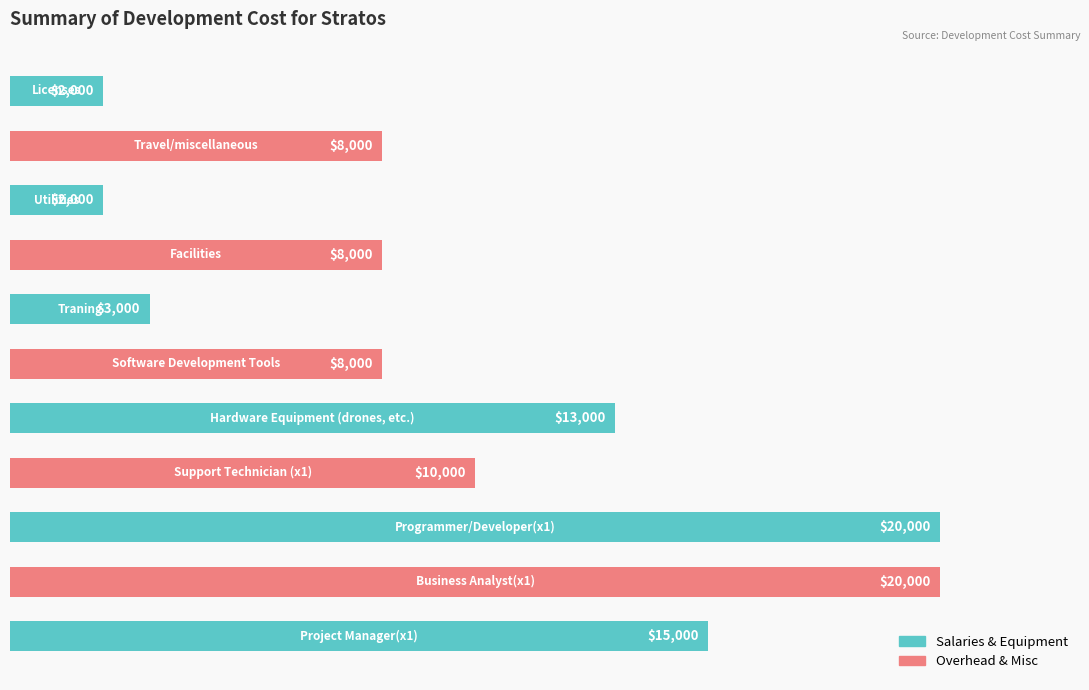

What is the greatest value displayed?

20000